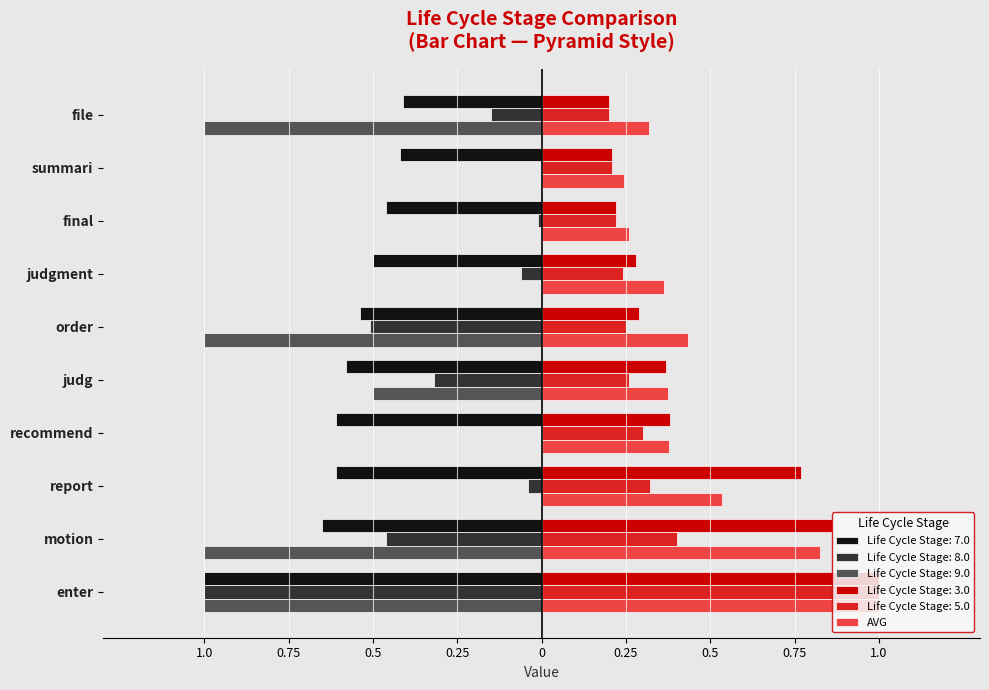

How many data points does each series have?

10